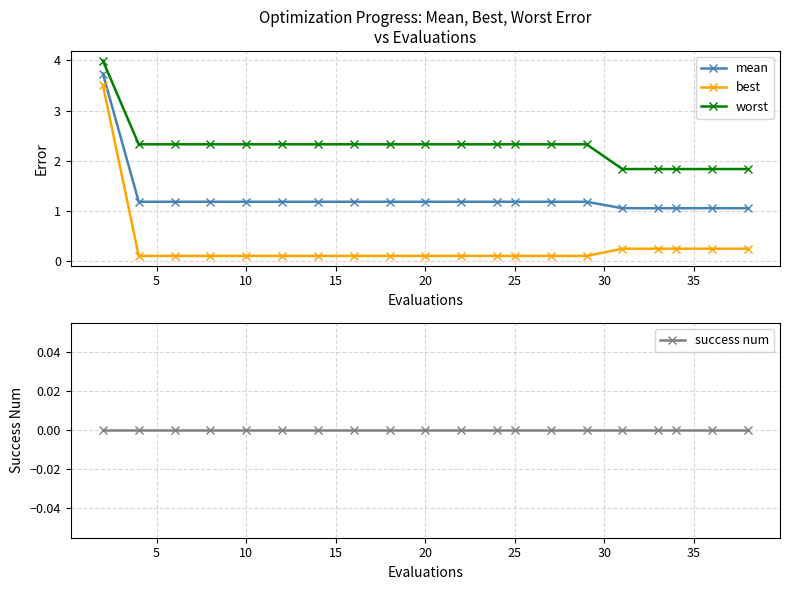

What is the minimum value for best?

0.1